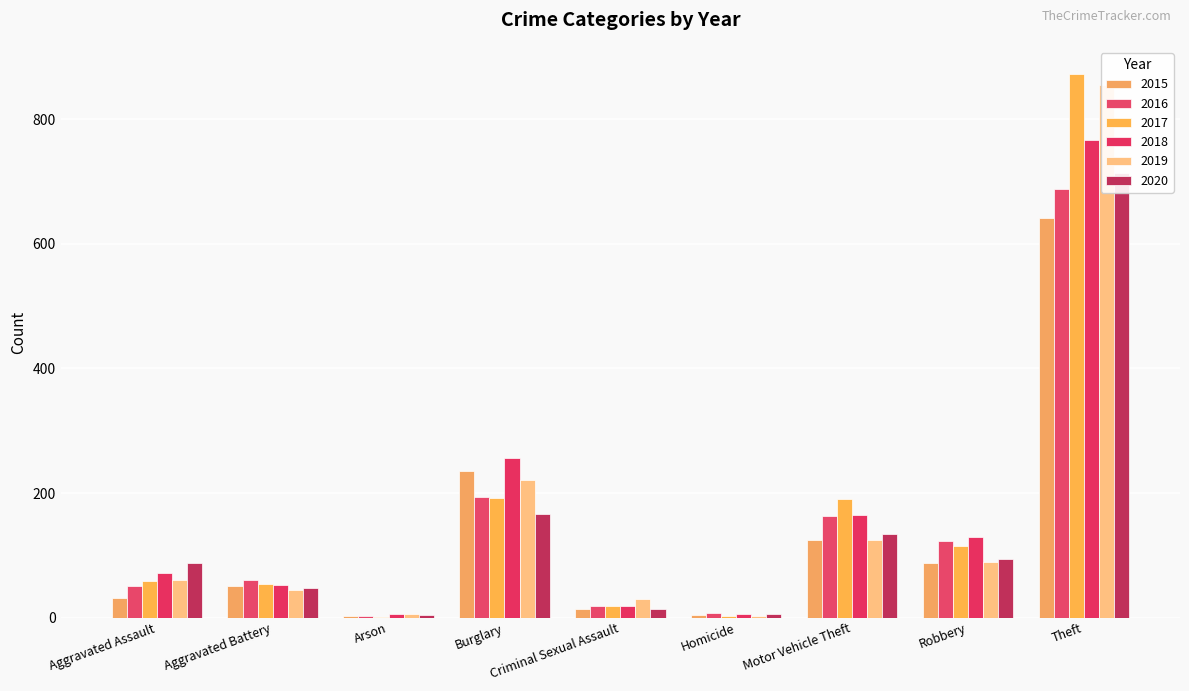

Between Motor Vehicle Theft and Robbery, which is larger?

Motor Vehicle Theft